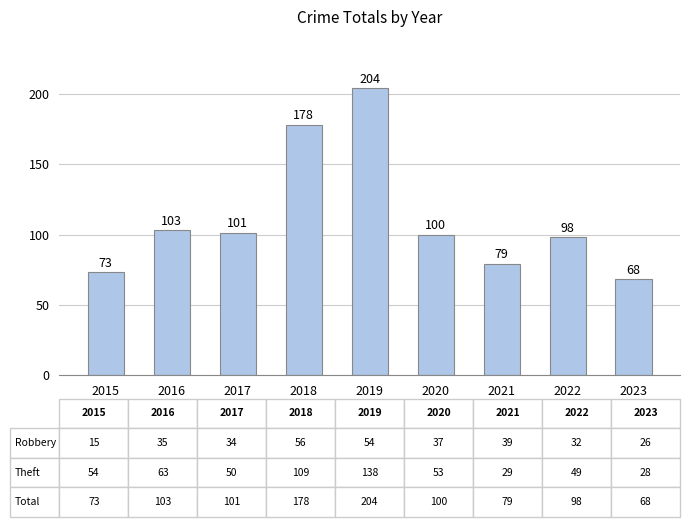

Which has a higher value, 2022 or 2017?

2017